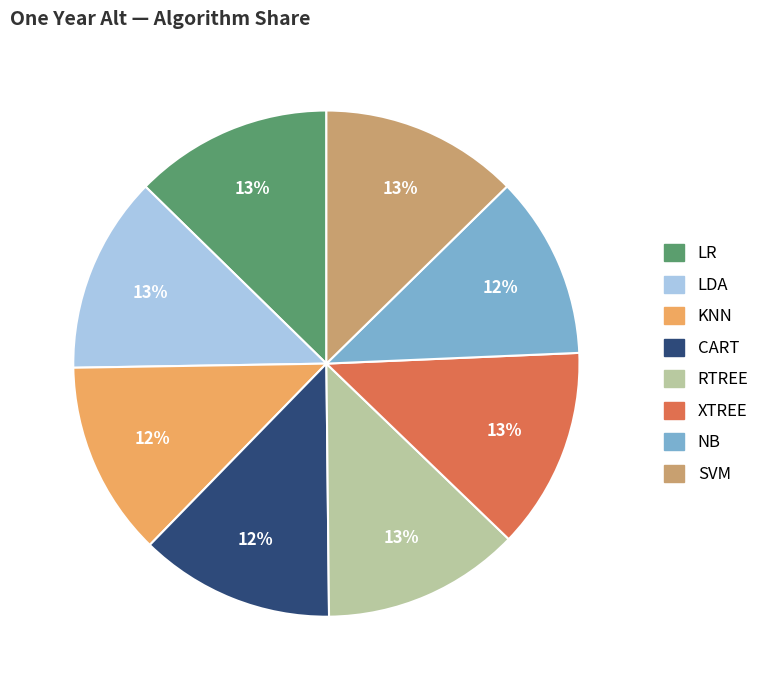

Count the number of slices in the pie.

8